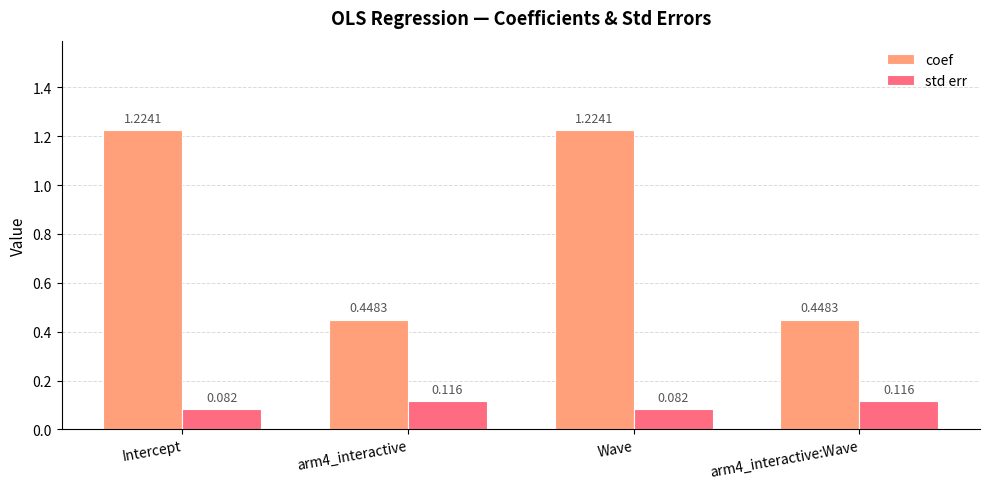

What position from the right is Intercept?

4